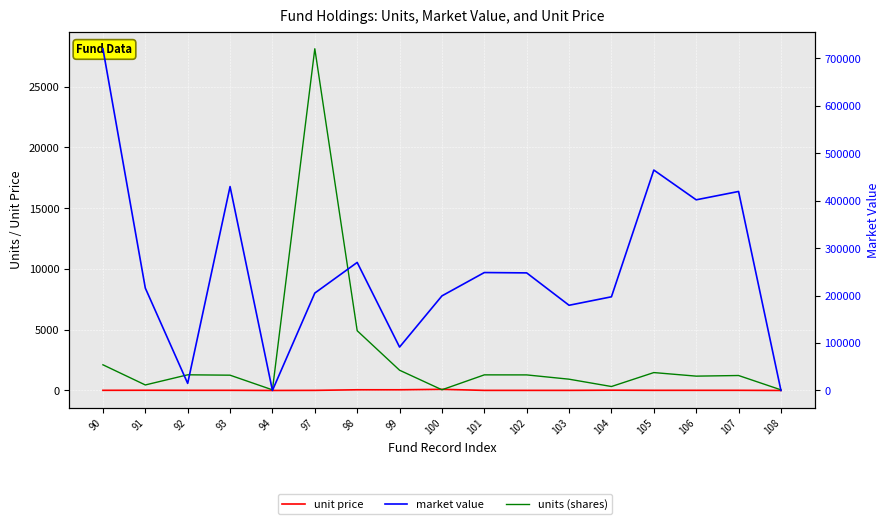

Which series has the widest spread of values?

market value